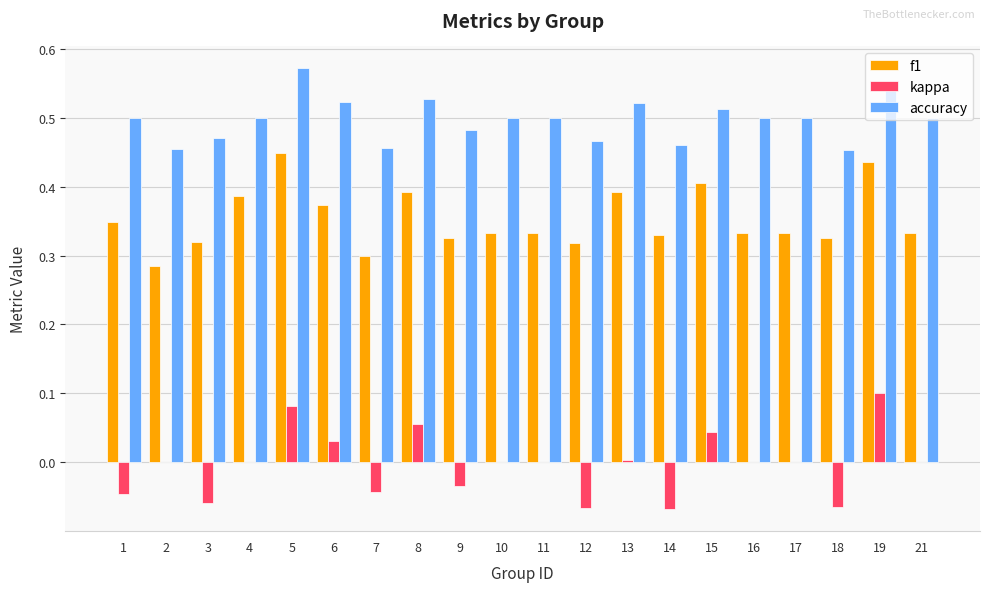

What is the total value across all series at 7?

0.7